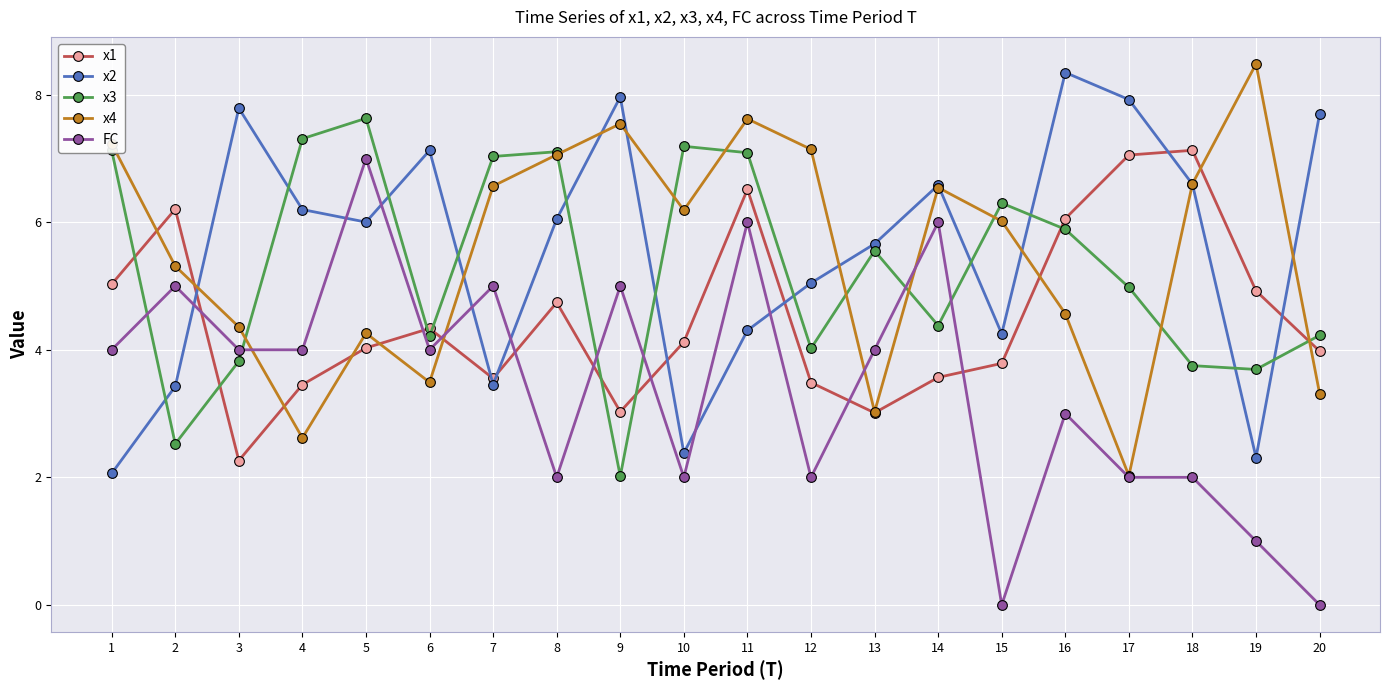

How many interior local peaks does the x3 series have?

5